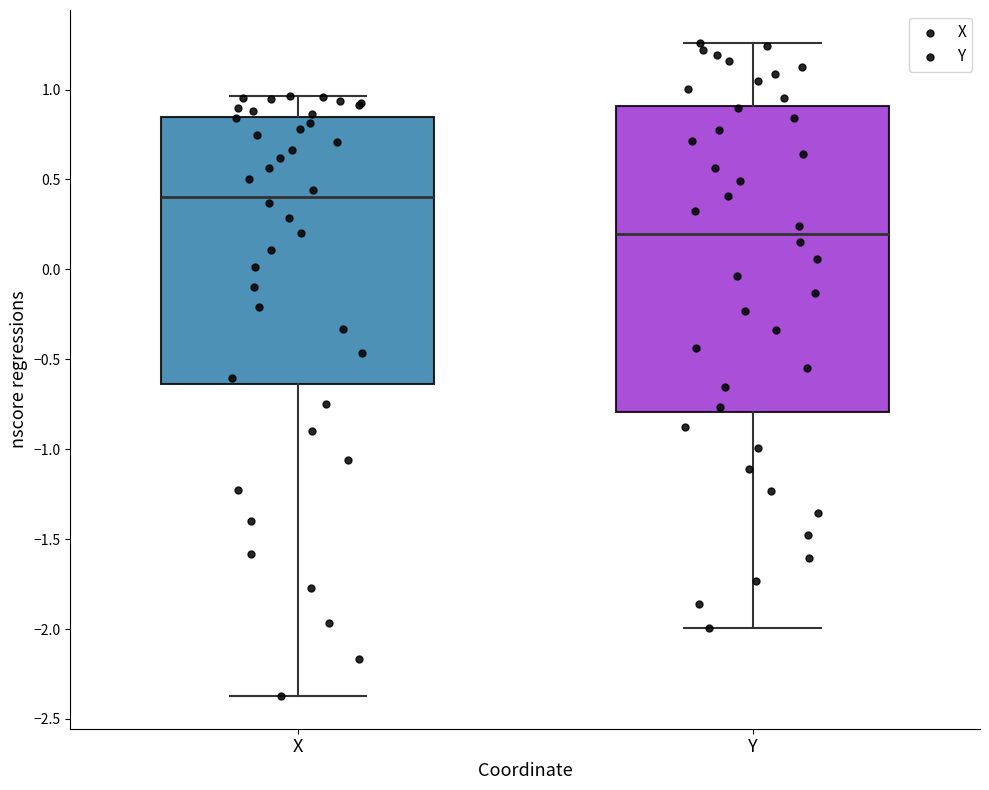

Where is the lower edge of the box for Y on the y-axis? The values are not printed on the chart, so give them approximately, as read against the axis.

-0.80